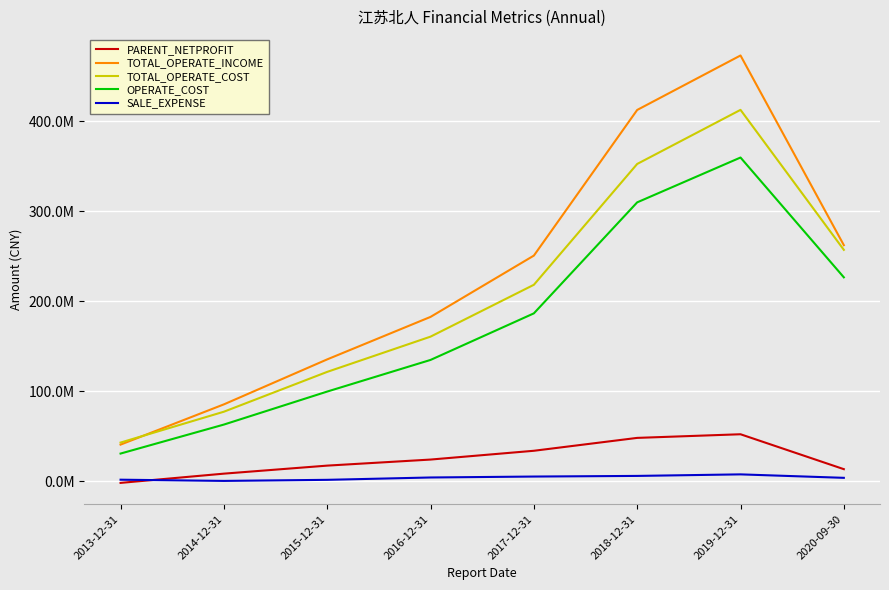

Is this an area chart (filled region under the line)?

No